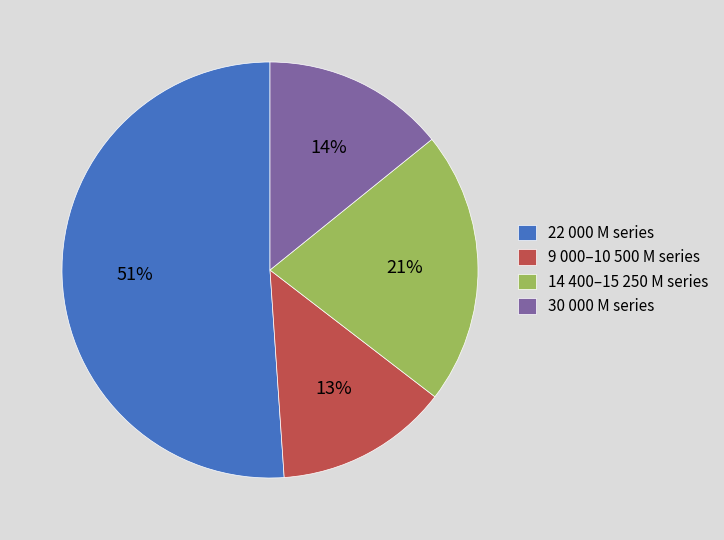

Does any single category account for the majority?

Yes